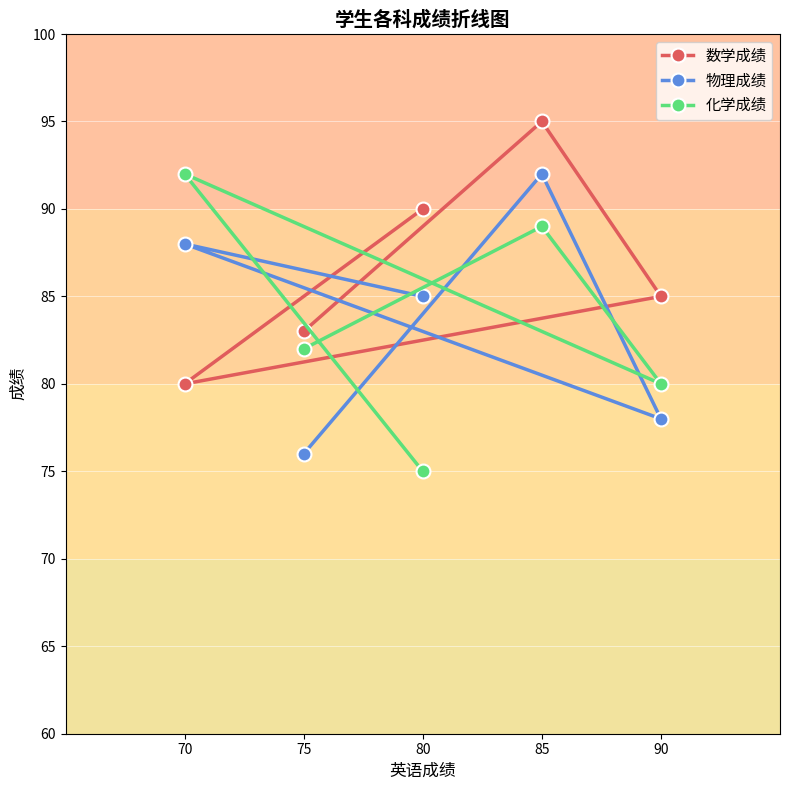

What are all the series names shown in the legend?

数学成绩, 物理成绩, 化学成绩